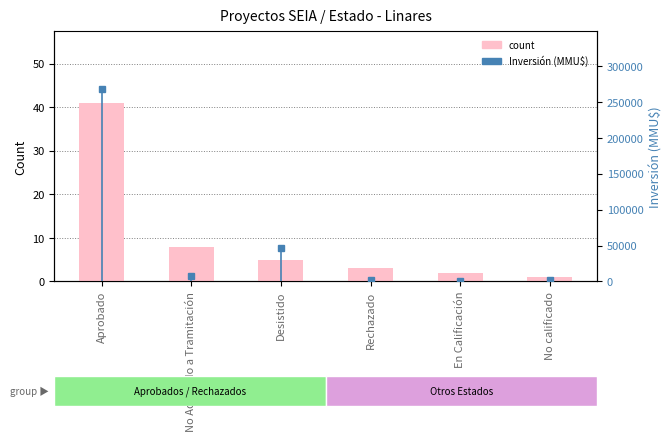

At how many categories does at least one series exceed 96862?

1